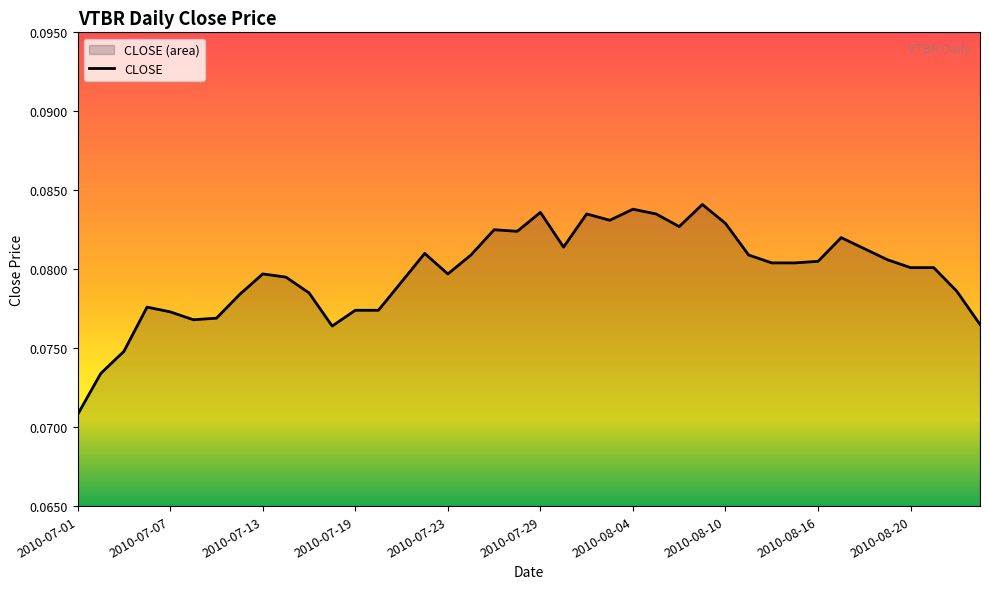

Which label corresponds to the smallest value in the chart?

2010-07-01